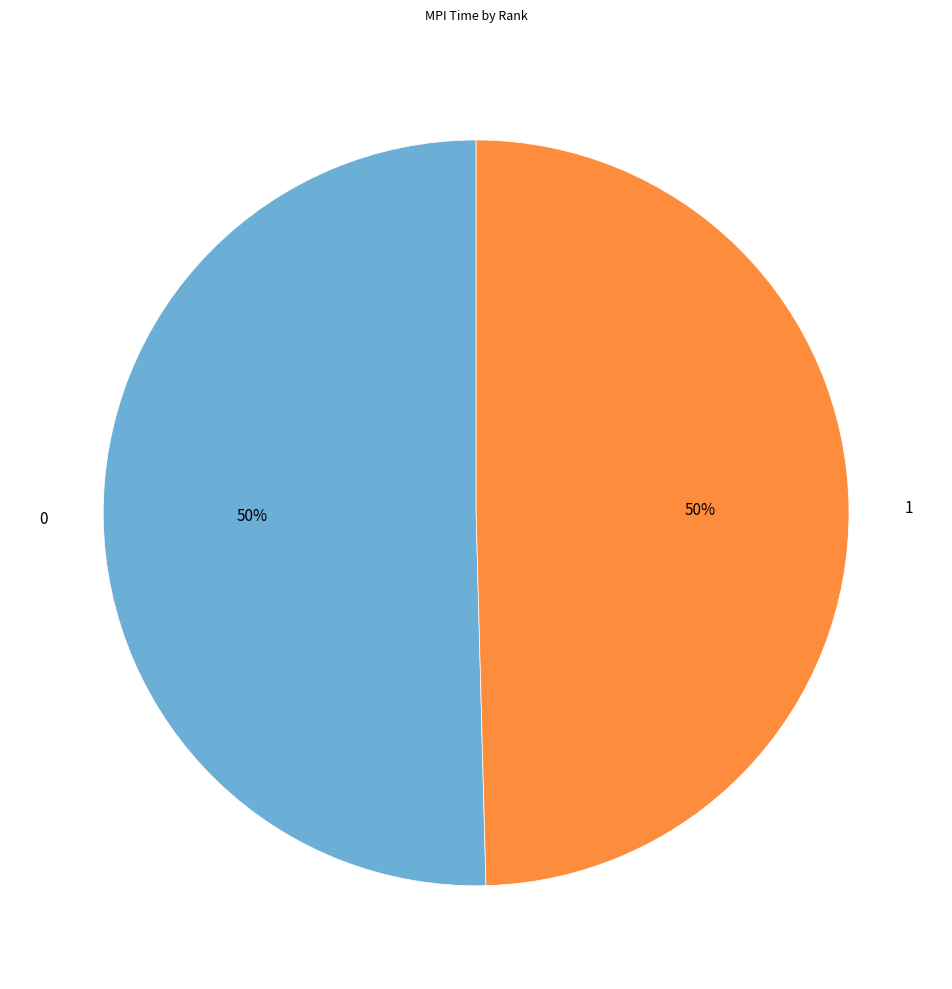

To the nearest percent, what percentage of the pie is 0?

50%